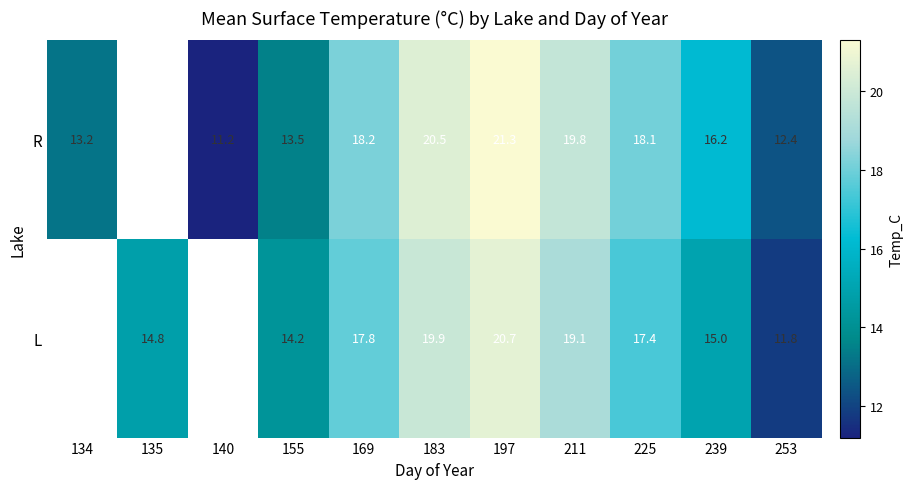

The L series shows 11.8 at 253. True or false?

True